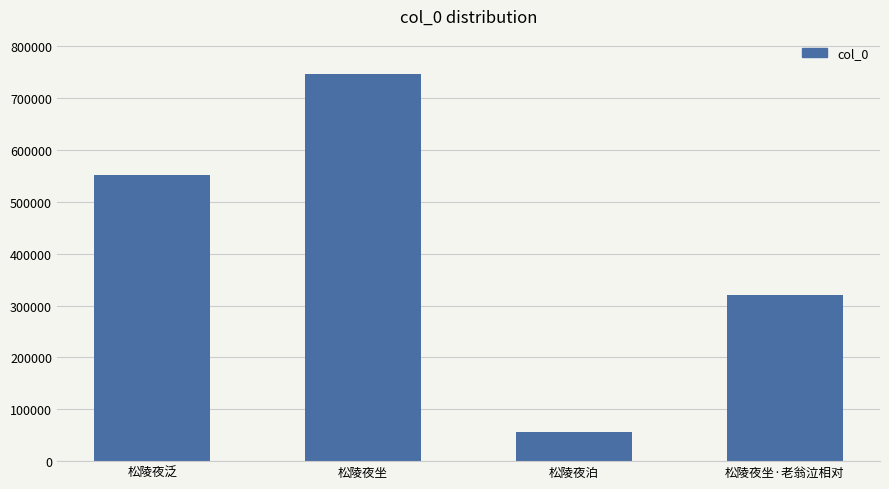

Which has a higher value, 松陵夜泛 or 松陵夜坐·老翁泣相对?

松陵夜泛